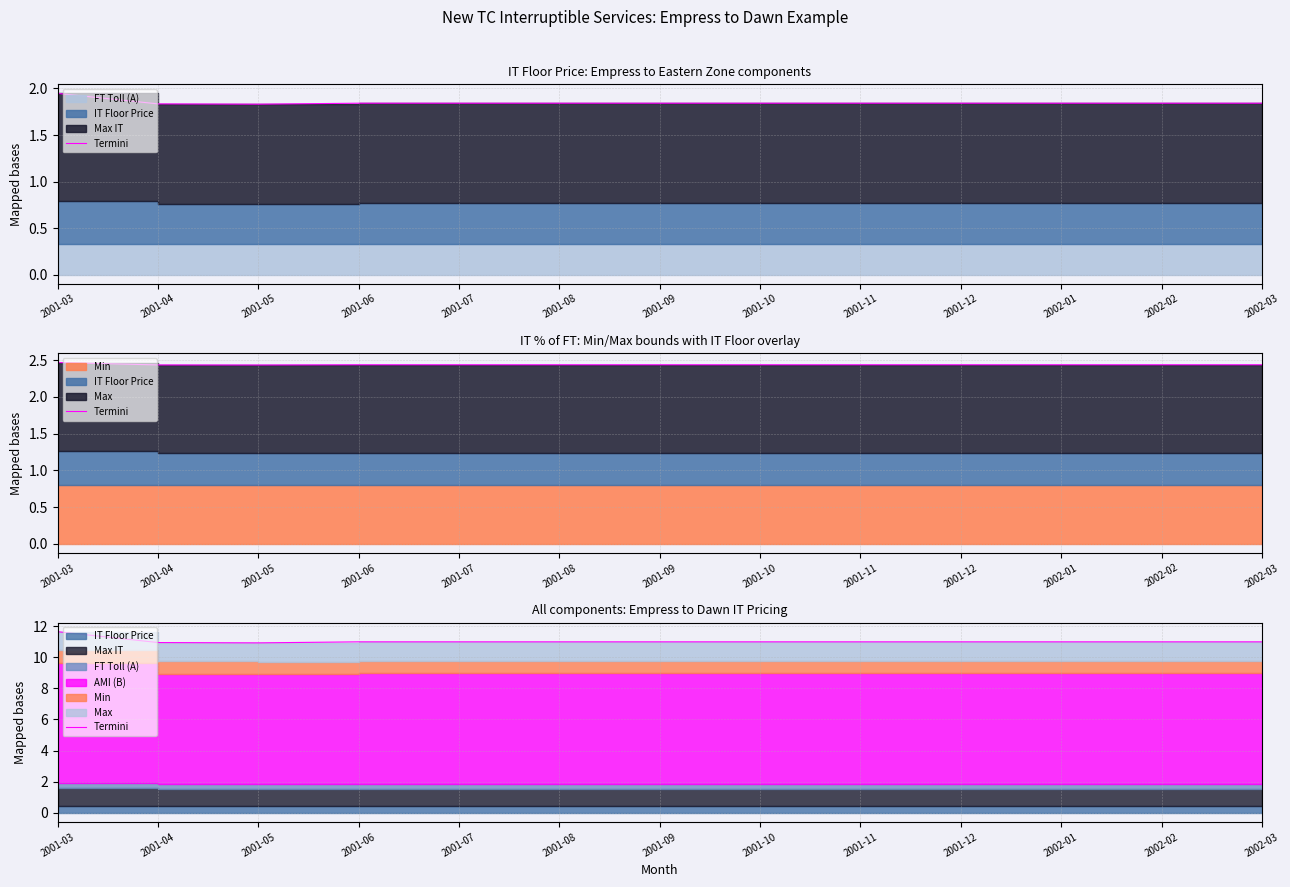

Reading left to right, transcribe all the data shown in this chart.

2001-03=11.6	2001-04=10.9	2001-05=10.9	2001-06=11.0	2001-07=11.0	2001-08=11.0	2001-09=11.0	2001-10=11.0	2001-11=11.0	2001-12=11.0	2002-01=11.0	2002-02=11.0	2002-03=11.0